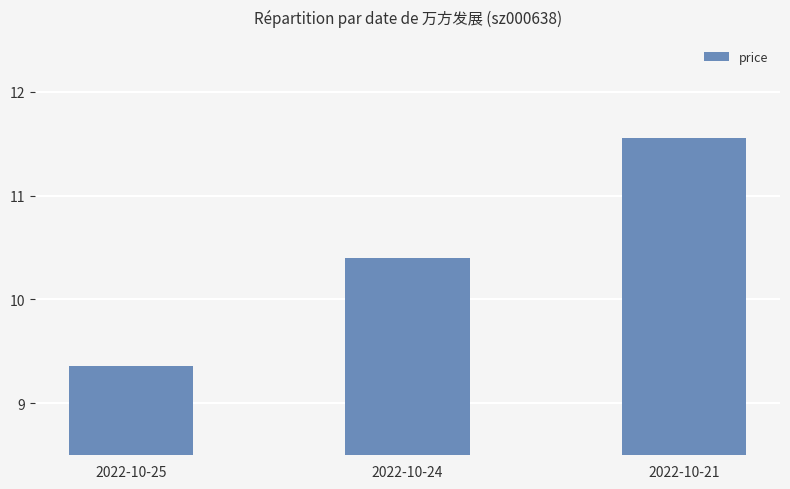

Where is the data nearest to the value 10?

2022-10-24